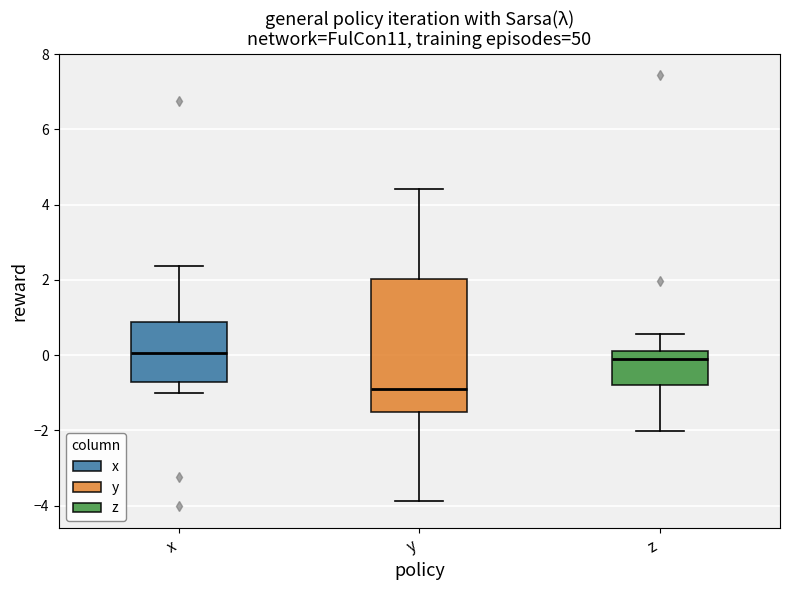

Where does the lower whisker of the box for y end on the y-axis? The values are not printed on the chart, so give them approximately, as read against the axis.

-3.8